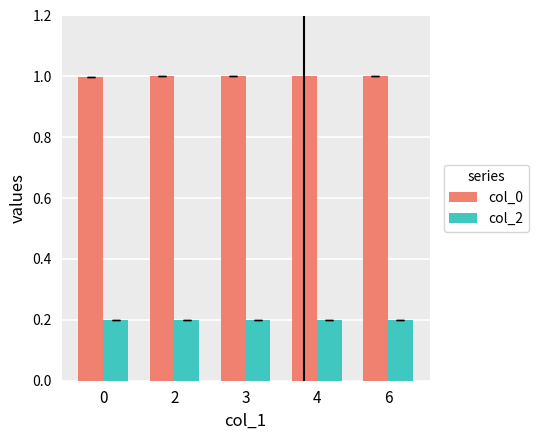

Rank the series by their maximum value, from highest to lowest.

col_0, col_2